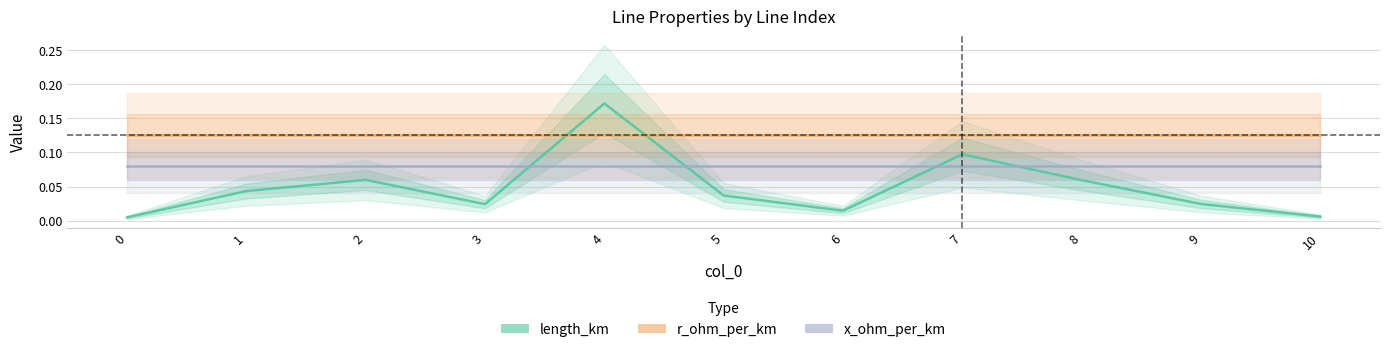

How many data points does each series have?

11